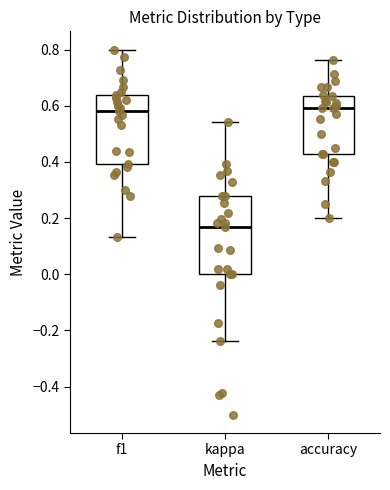

Which box's median line is the lowest?

kappa